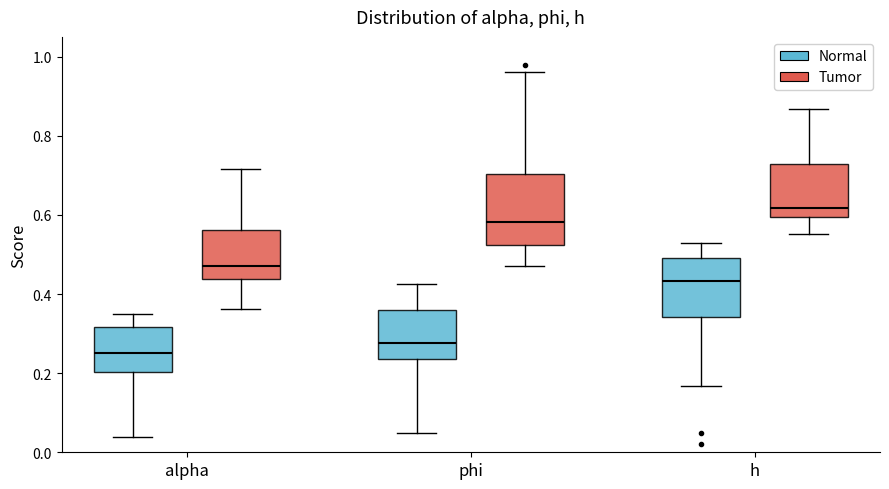

Reading left to right, transcribe this box plot: for each box, give where its median line is, the range the box spans, and where its two whiskers end, as read against the y-axis. The values are not printed on the chart, so give them approximately, as read against the axis.

alpha (Normal): median 0.26, box 0.20 to 0.32, whiskers 0.04 to 0.36
alpha (Tumor): median 0.48, box 0.44 to 0.56, whiskers 0.36 to 0.72
phi (Normal): median 0.28, box 0.24 to 0.36, whiskers 0.04 to 0.42
phi (Tumor): median 0.58, box 0.52 to 0.70, whiskers 0.48 to 0.96
h (Normal): median 0.44, box 0.34 to 0.50, whiskers 0.16 to 0.52
h (Tumor): median 0.62, box 0.60 to 0.72, whiskers 0.56 to 0.86